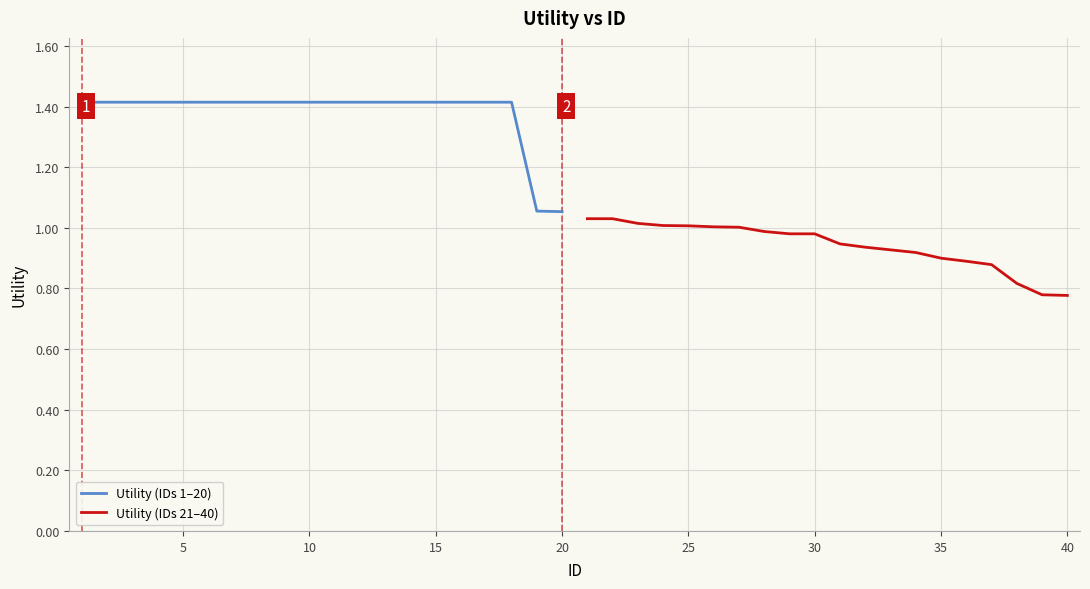

List the series in order of their peak value, lowest first.

Utility (IDs 21–40), Utility (IDs 1–20)